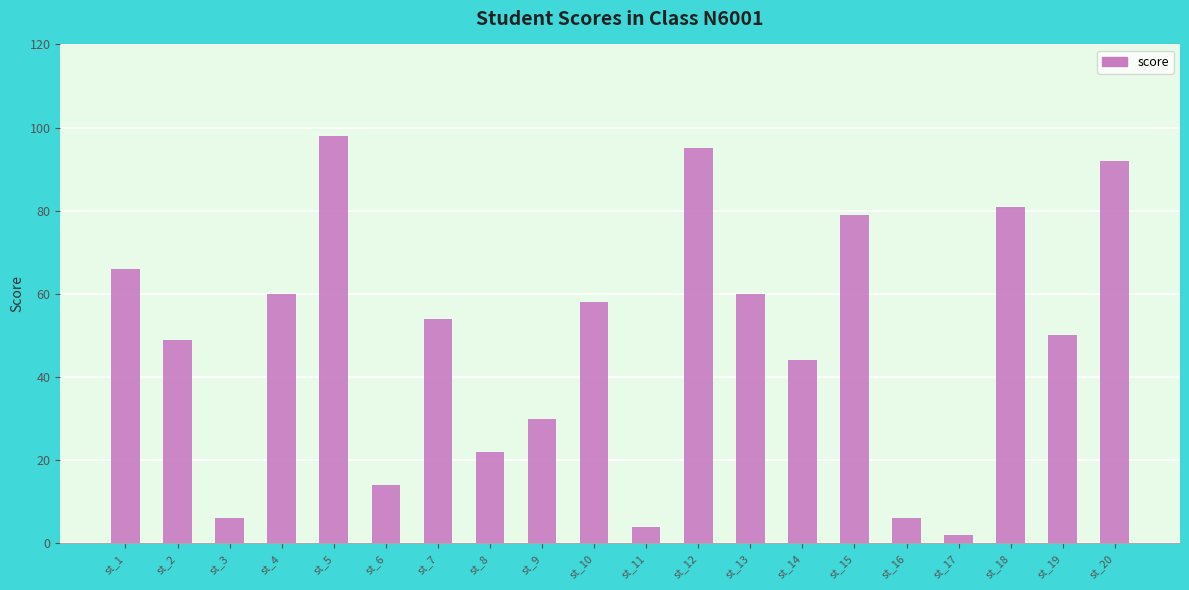

Count the number of data series in this chart.

1